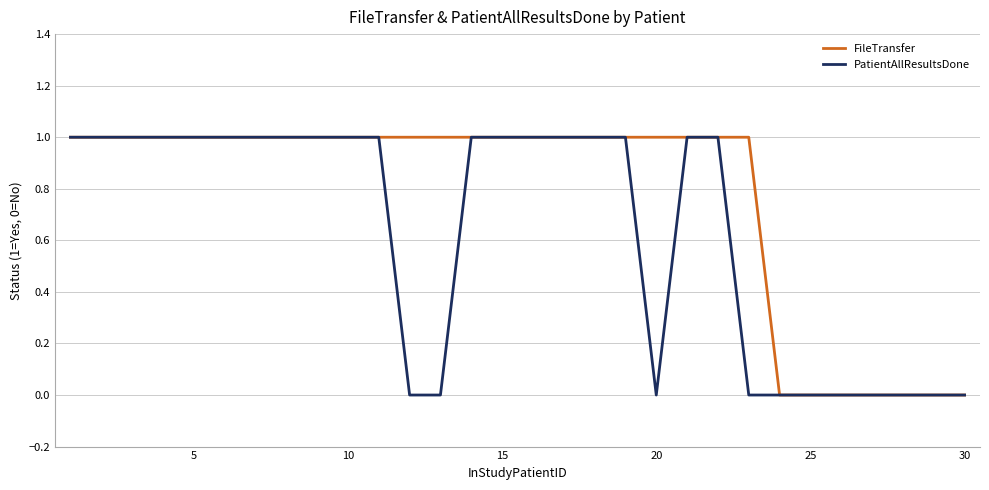

List the series in order of their overall mean, highest first.

FileTransfer, PatientAllResultsDone